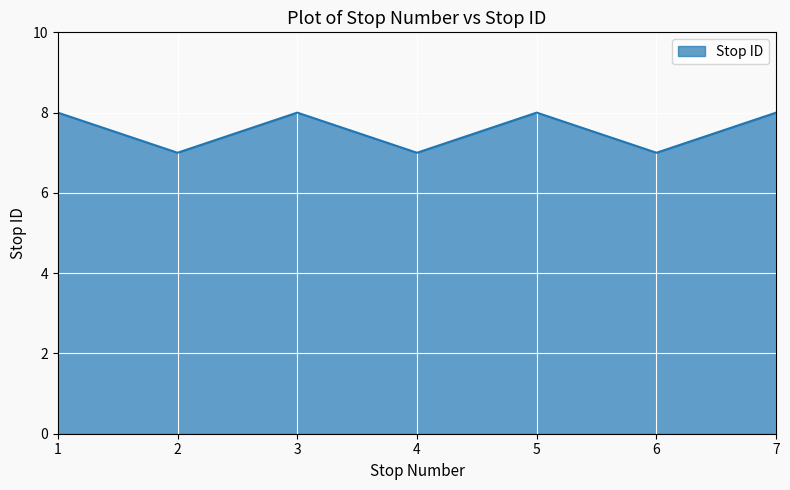

The chart shows a value of 8 at 7. True or false?

True